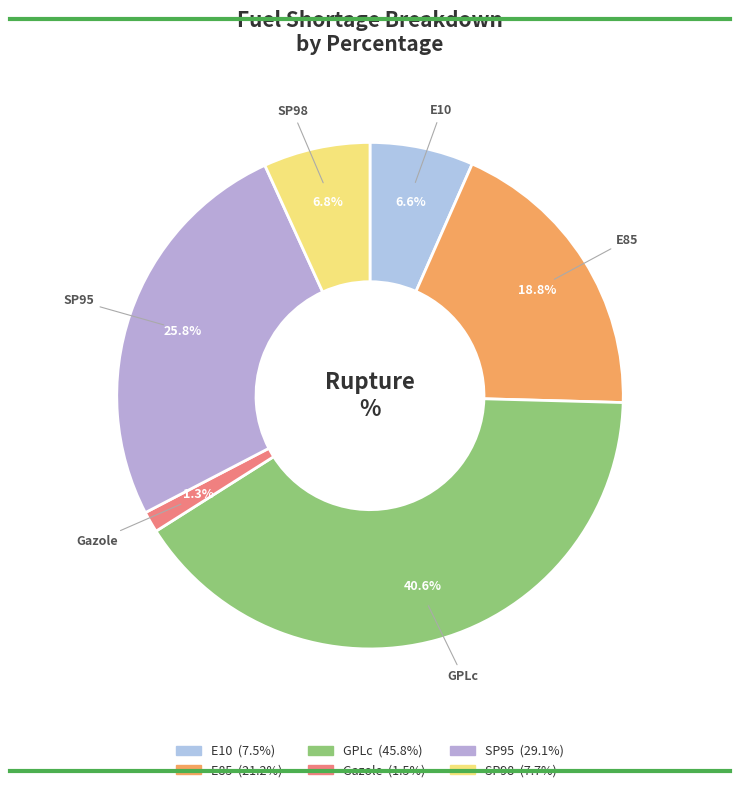

Is the sum of SP98 and GPLc greater than half?

No